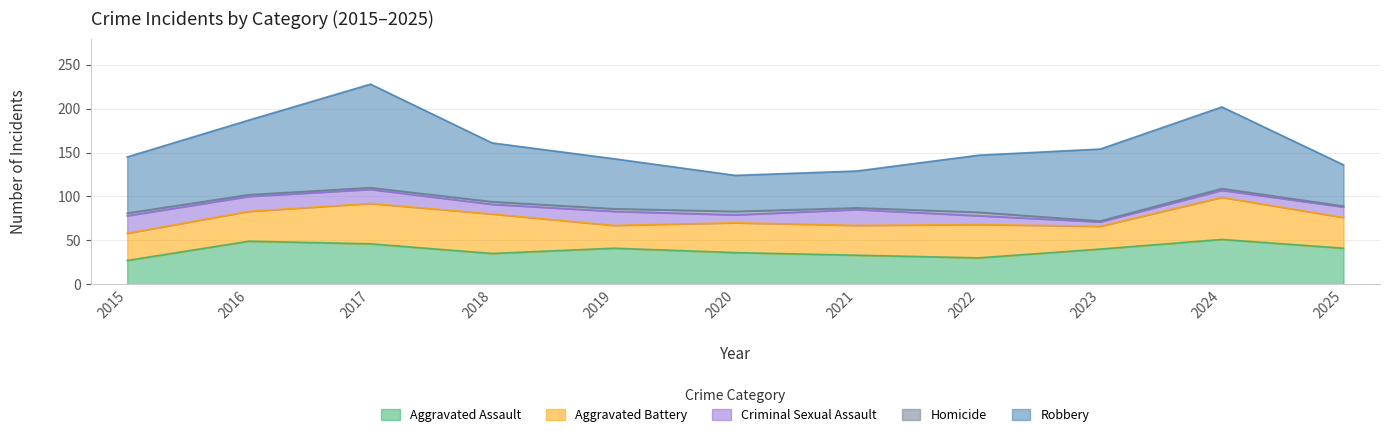

What is the spread (max minus min) of values at 2024?

91